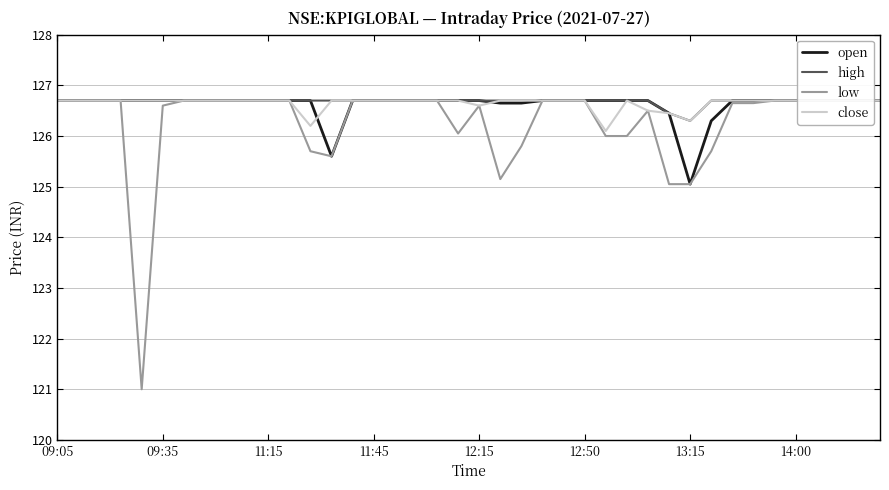

True or false: low has more than 1 interior local peaks.

True